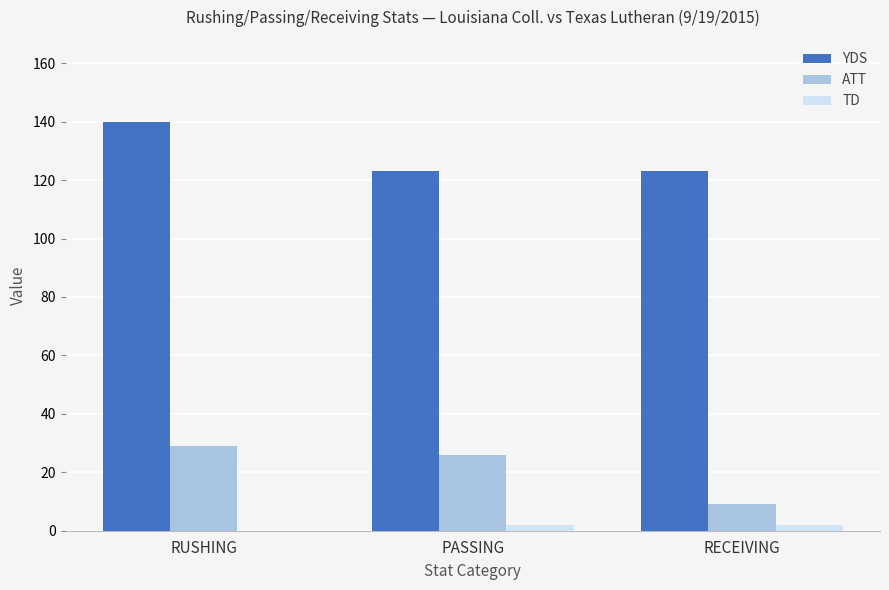

How many groups of bars are there?

3